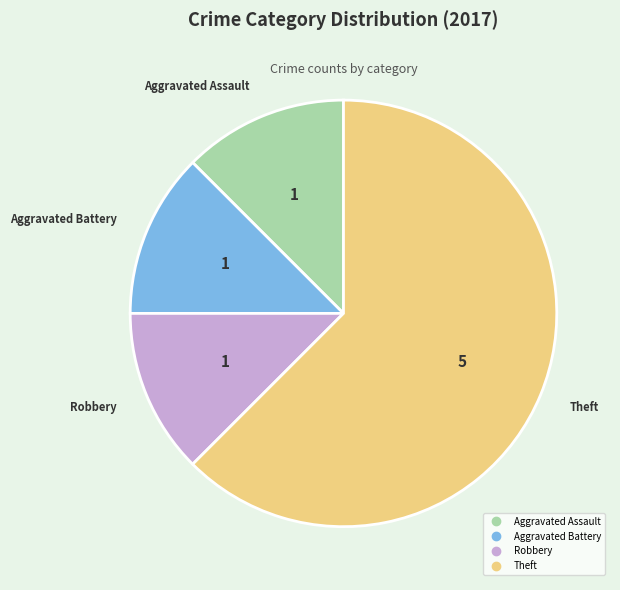

Is there any slice that represents more than half of the pie?

Yes